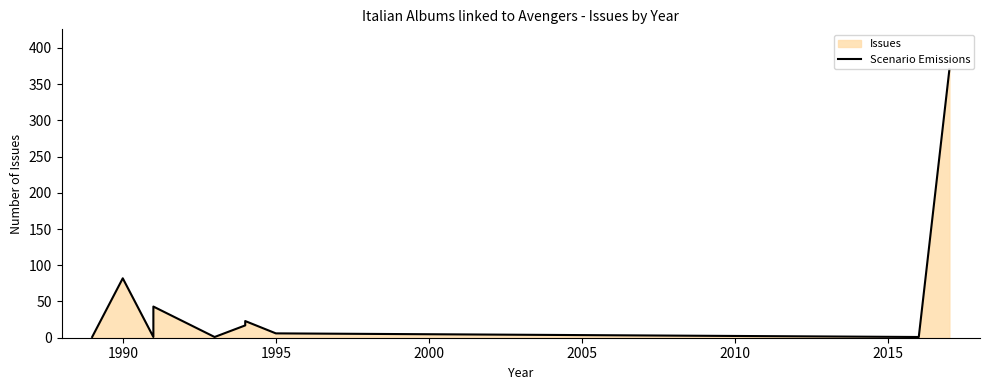

What is the label of the 2nd point from the left?

1990